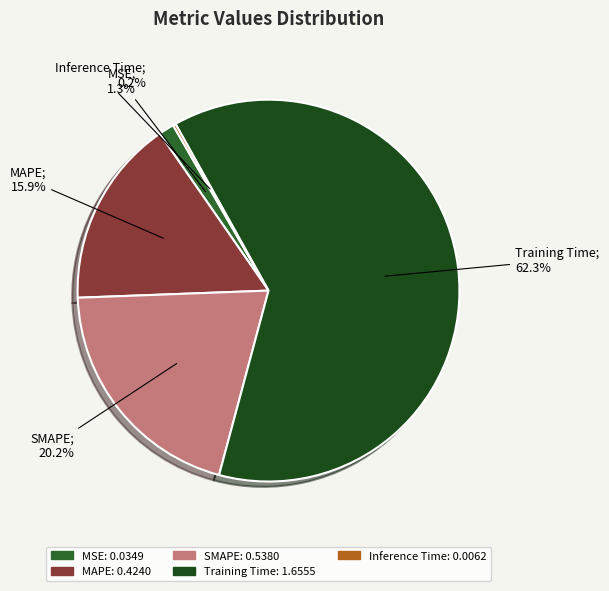

Combined, do MSE and MAPE account for over 50%?

No